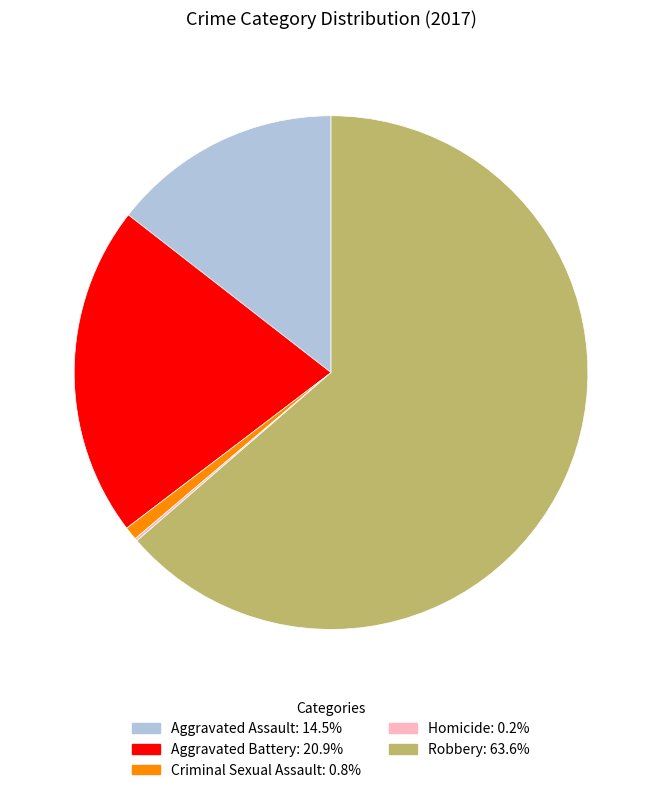

The Aggravated Battery slice represents 21% of the pie. True or false?

True